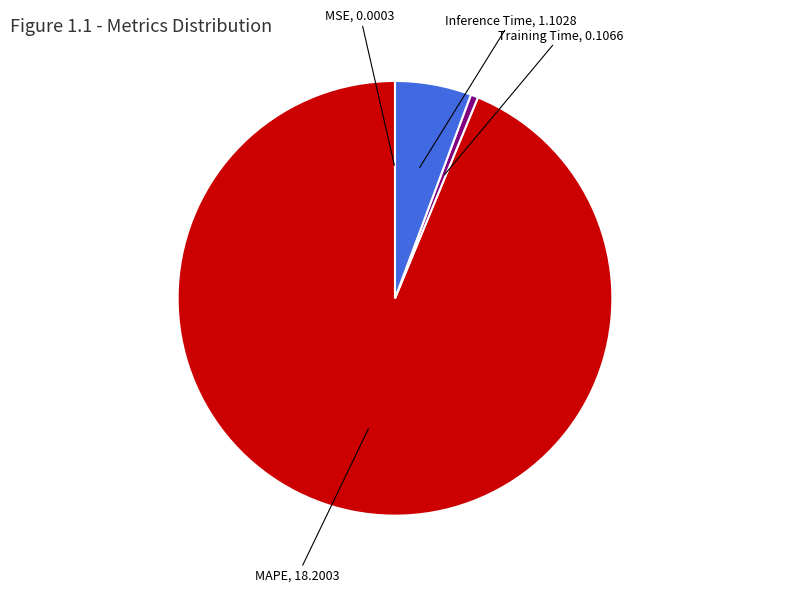

Is the sum of MAPE and Inference Time greater than half?

Yes